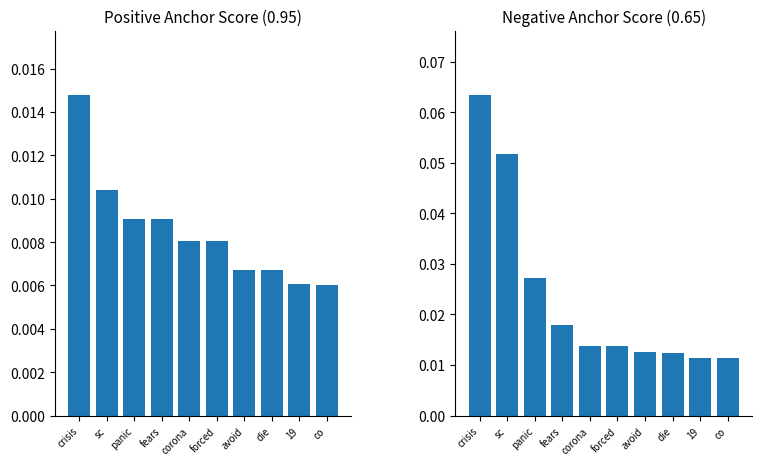

What are all the series names shown in the legend?

0.95-positive anchor score, 0.65-negative anchor score